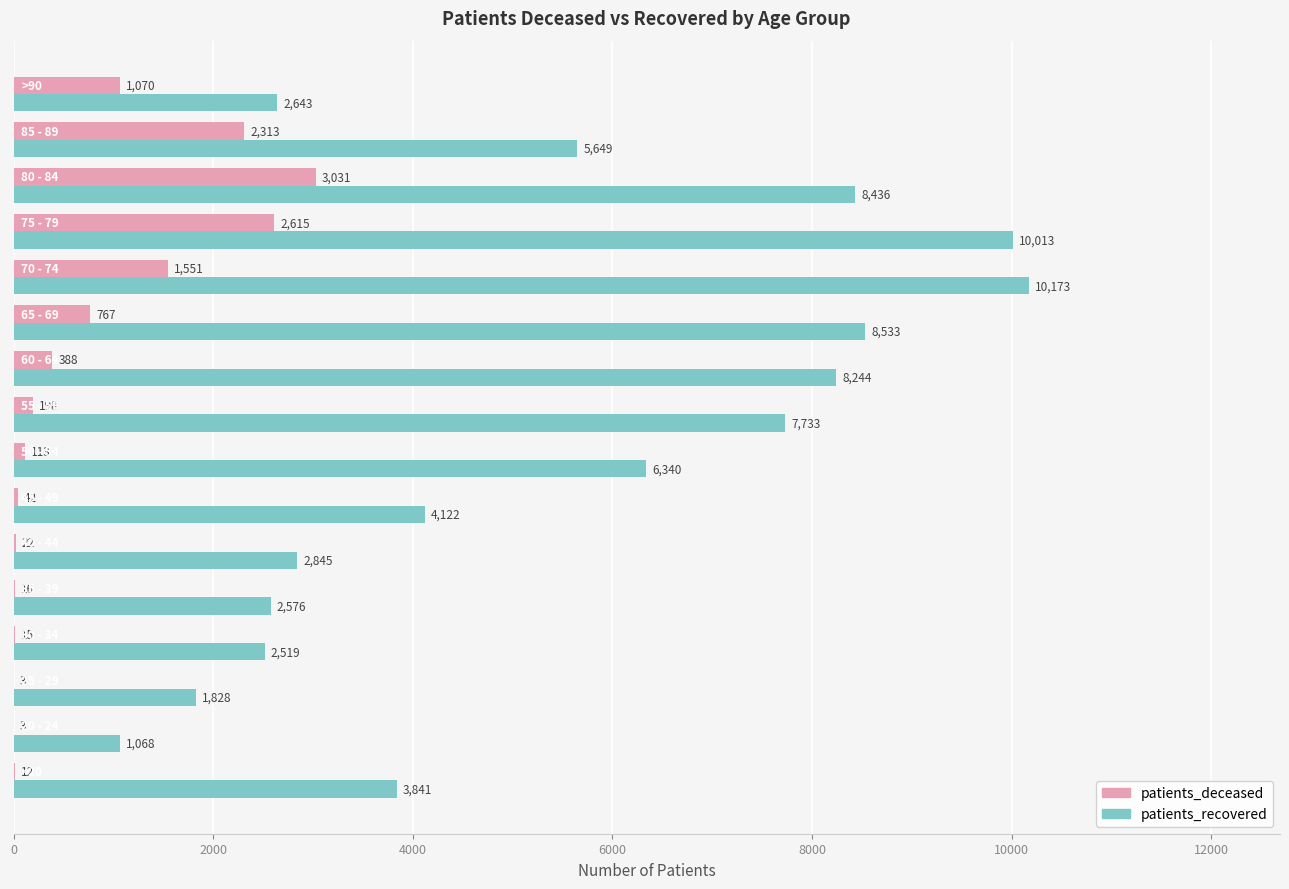

What is the highest value of the patients_deceased series?

3031